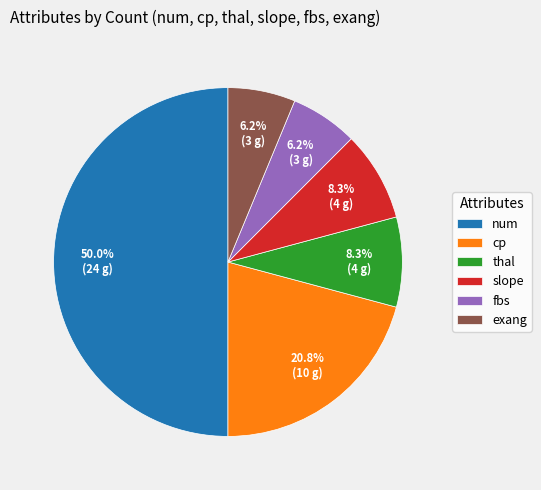

To the nearest percent, what is the difference between the thal and num slice percentages?

42%